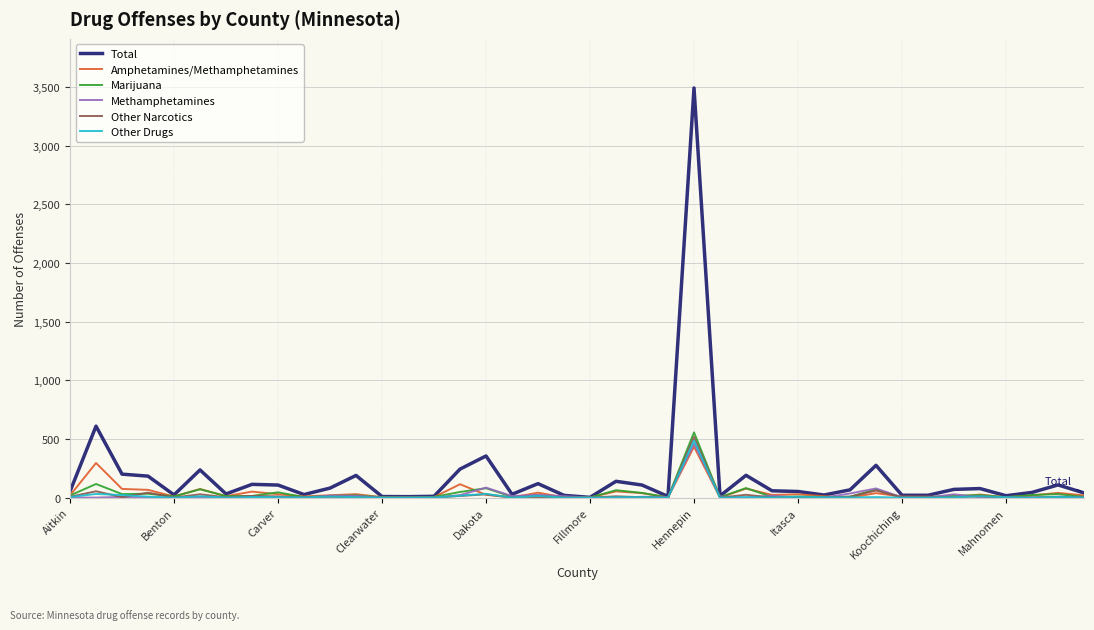

Which series has the largest range (max minus min)?

Total